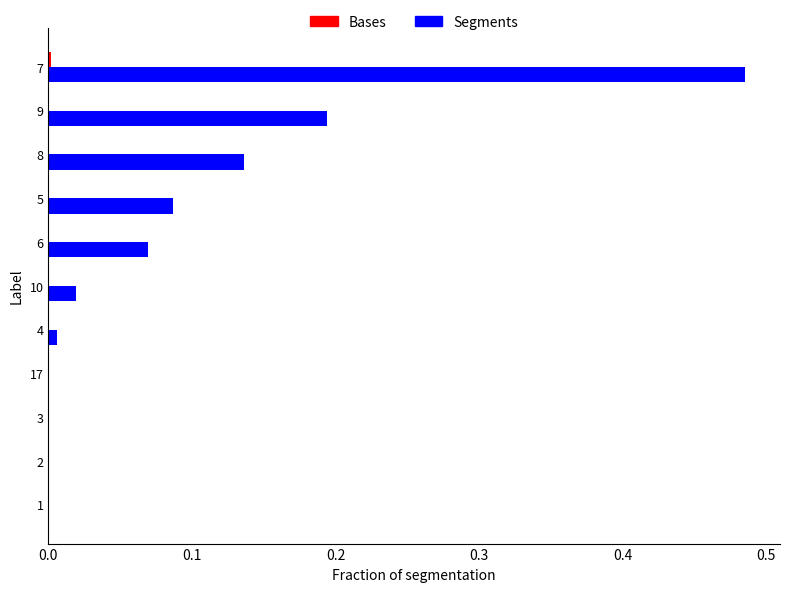

Which series changed the most between 4 and 9?

Segments